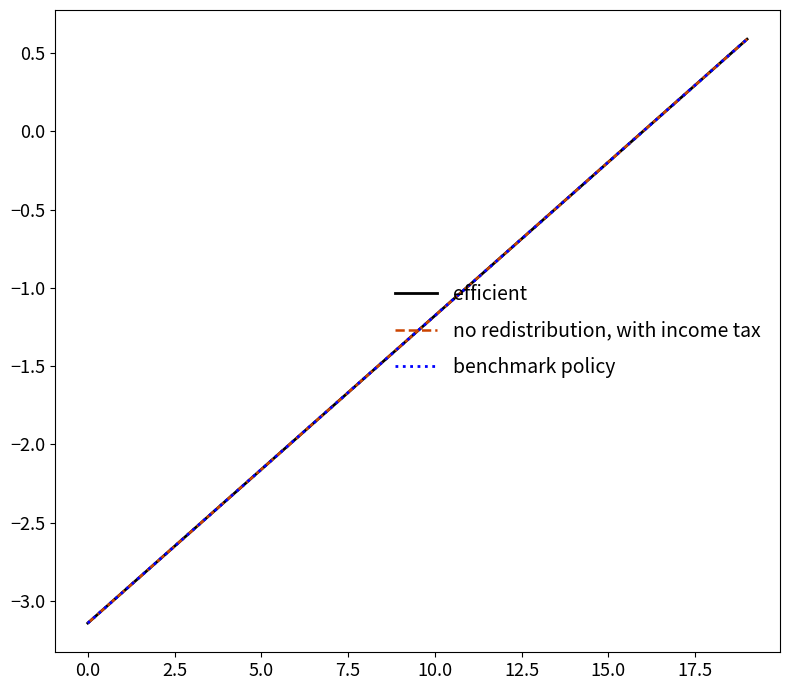

At which category is the sum across all series the highest?

19